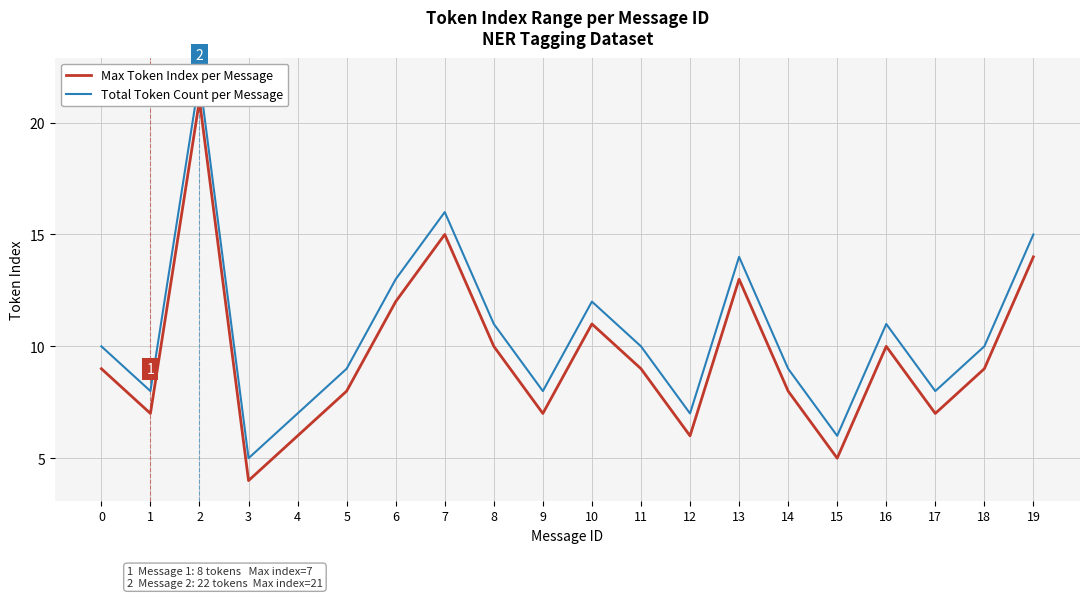

In Total Token Count per Message, how many points are lower than both neighbors (excluding endpoints)?

6